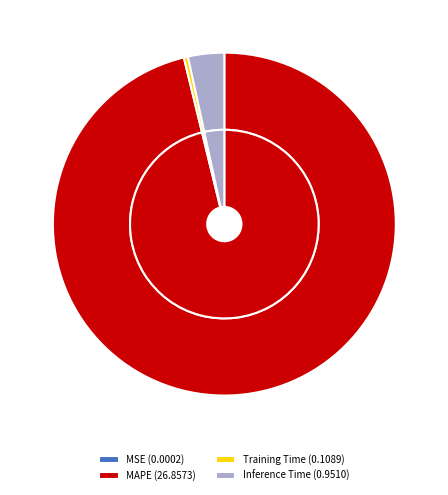

The MAPE slice represents 99% of the pie. True or false?

False